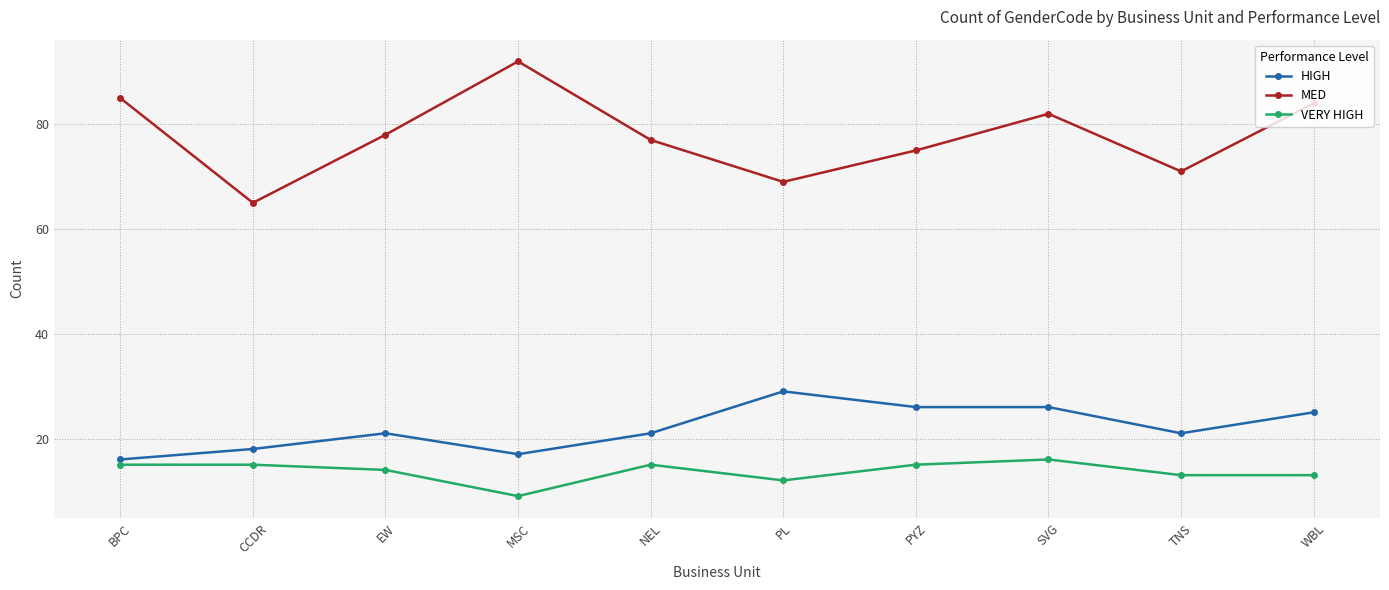

The value of HIGH at BPC is 26. True or false?

False